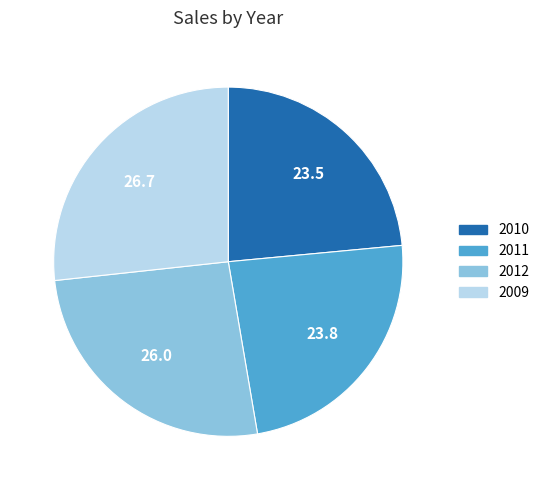

What is the ratio of the value at 2012 to the value at 2009?

1.0